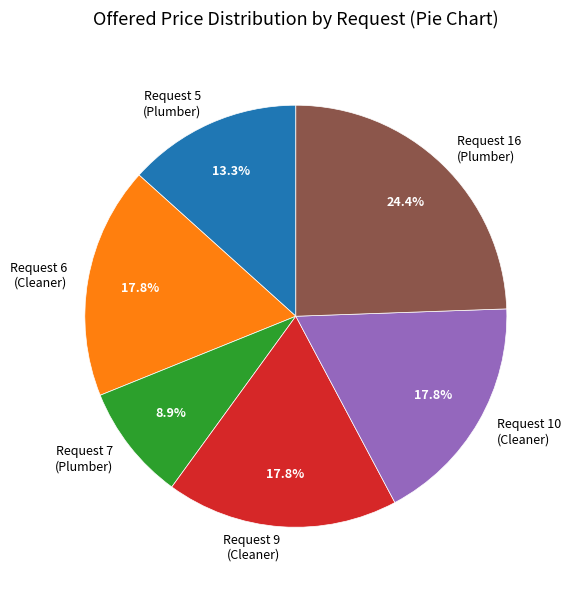

What is the total percentage of Request 16 (Plumber) and Request 9 (Cleaner)?

42.2%